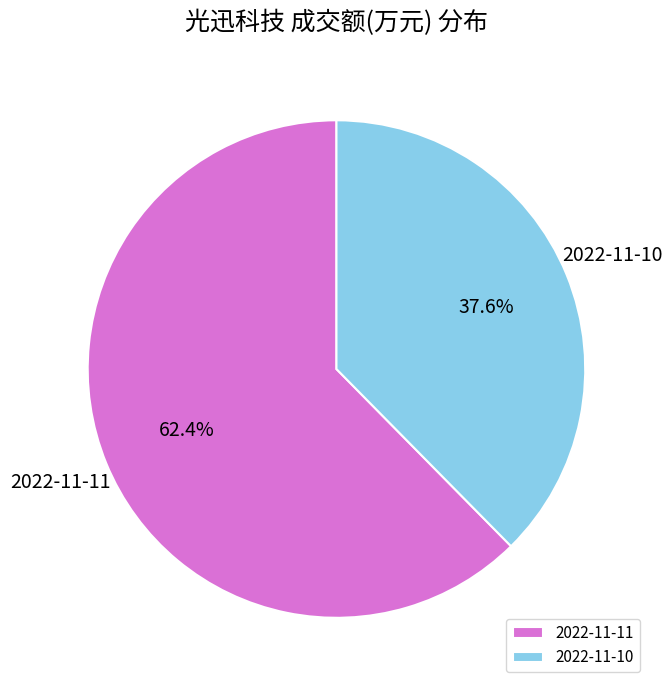

Combined, do 2022-11-10 and 2022-11-11 account for over 50%?

Yes